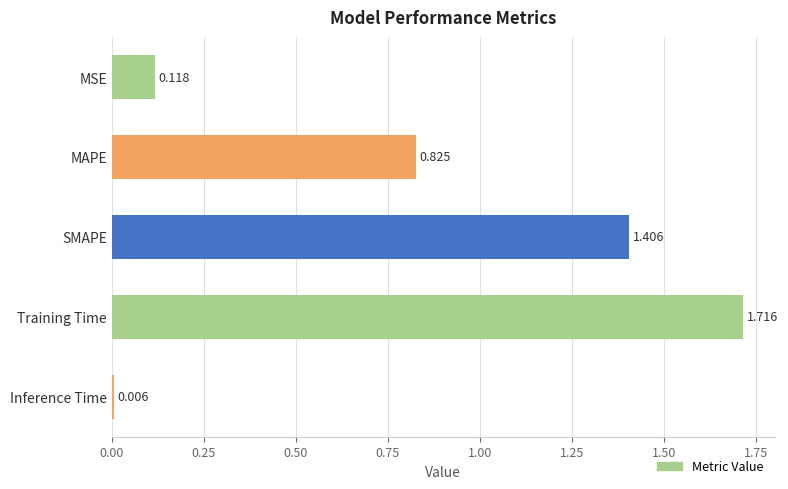

Between SMAPE and Training Time, which is larger?

Training Time